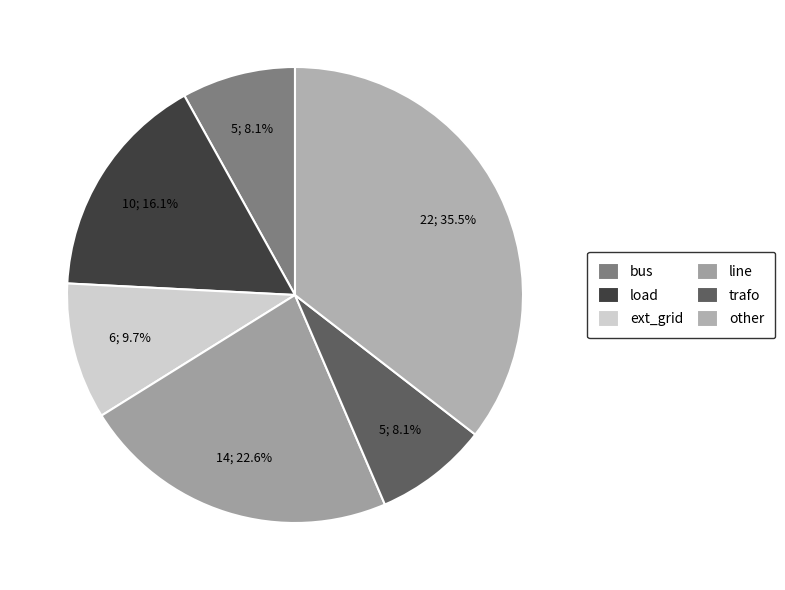

What percentage is the load slice, to the nearest percent?

16%